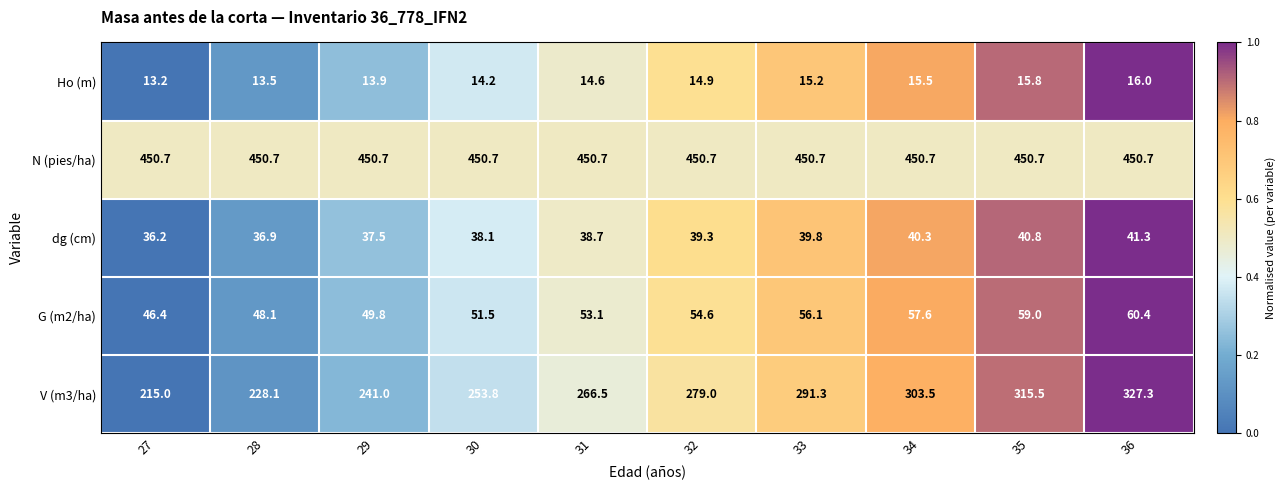

At 36, list the series in order from smallest to largest.

Ho (m), dg (cm), G (m2/ha), V (m3/ha), N (pies/ha)